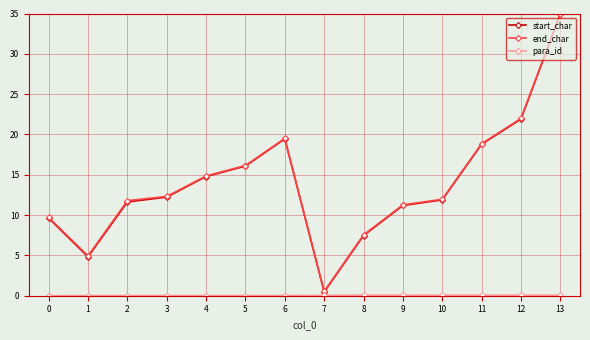

At which category does start_char reach its first local valley?

1